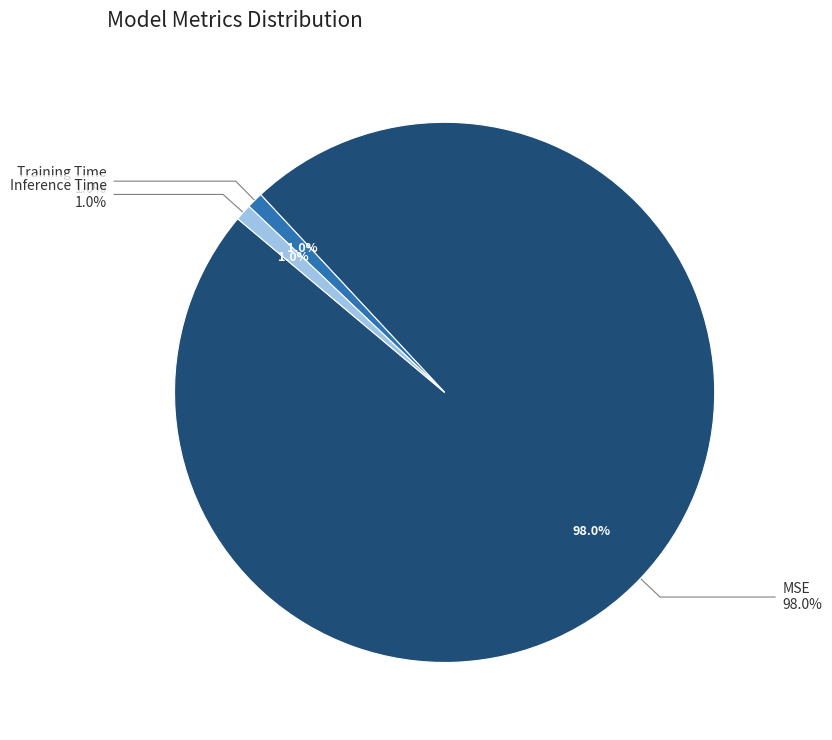

What is the smallest slice in the pie chart?

Training Time